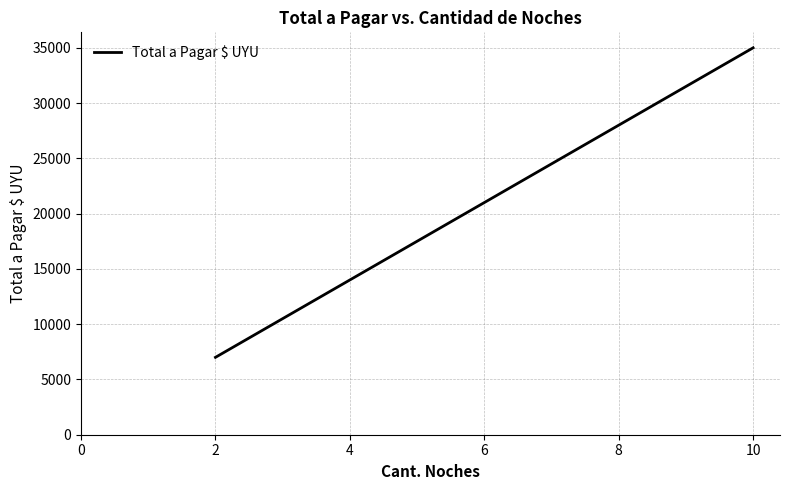

What is the difference between the second highest and second lowest values?

17500